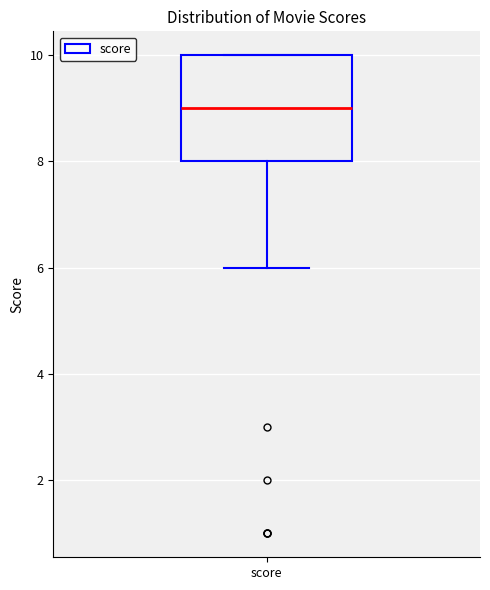

Transcribe this box plot: give where the median line is, the range the box spans, and where the two whiskers end, as read against the y-axis. The values are not printed on the chart, so give them approximately, as read against the axis.

median 9, box 8 to 10, whiskers 6 to 10